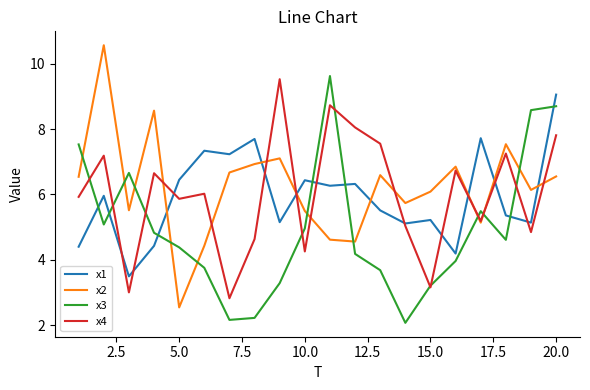

What is the smallest value displayed?

2.1